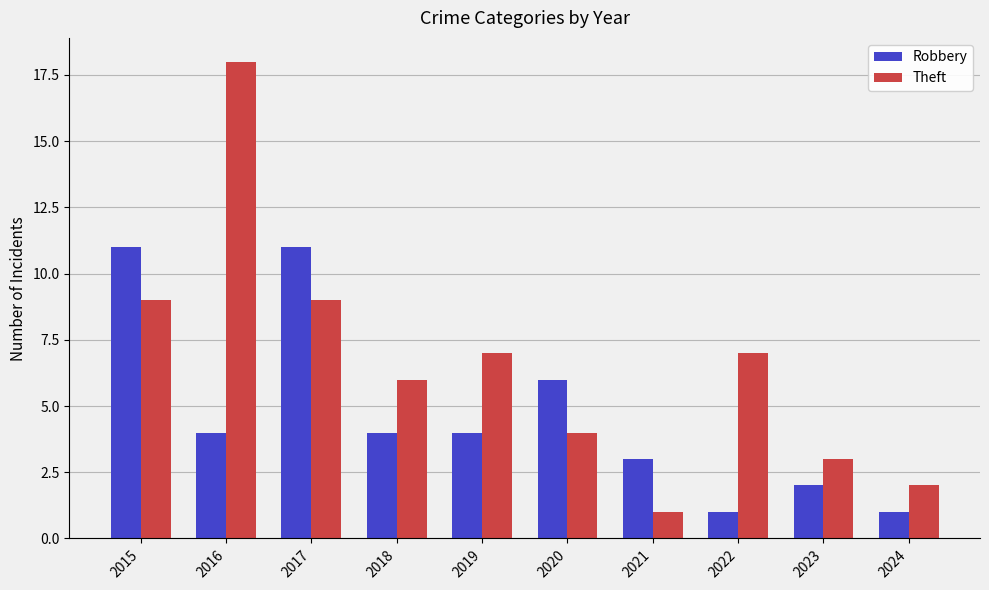

Is it true that Theft equals 1 at 2020?

False